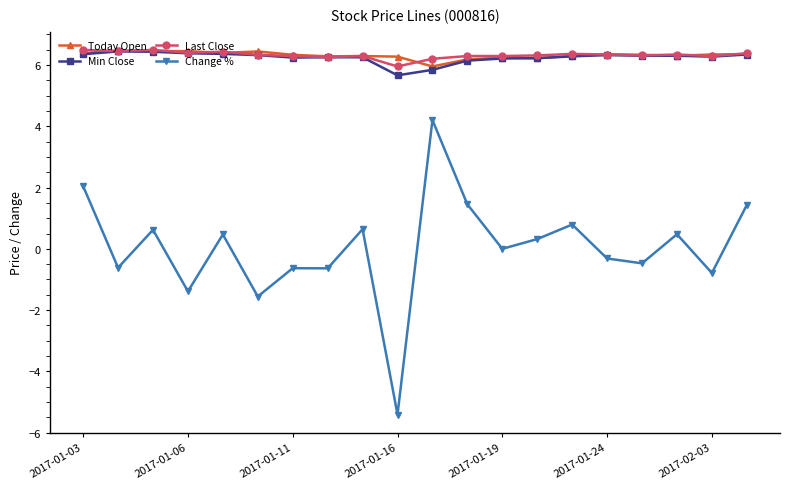

What is the maximum value shown in the chart?

6.5